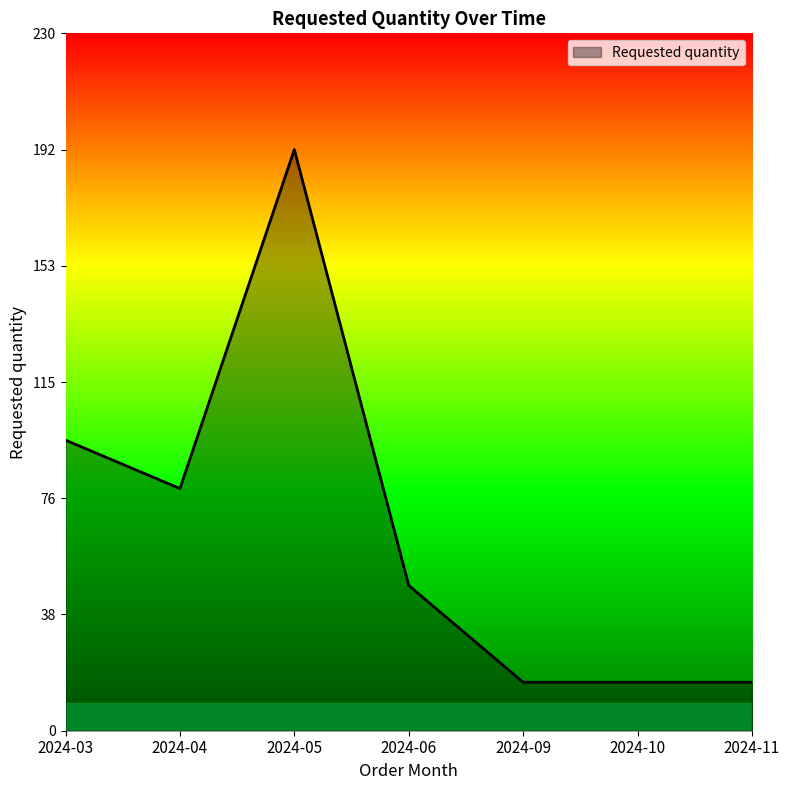

Reading left to right, extract all data points from this chart.

96	80	192	48	16	16	16